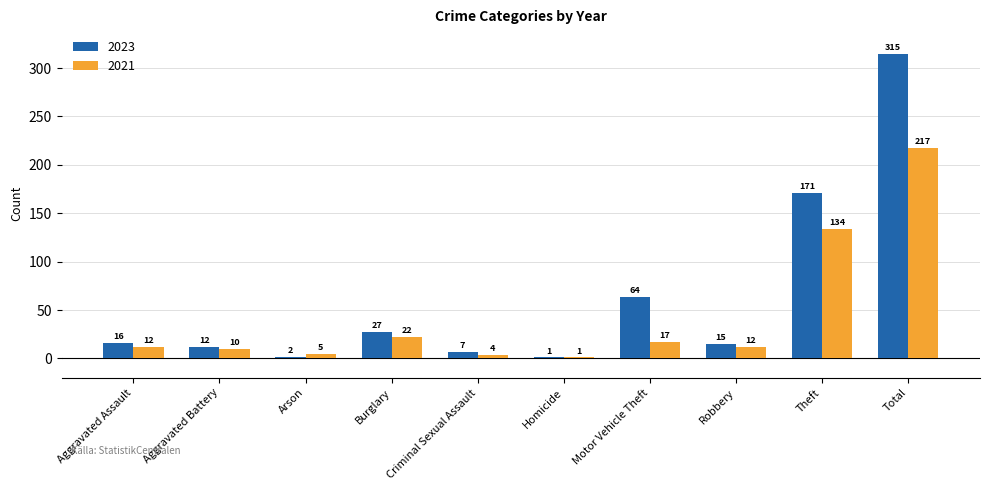

Reading left to right, list all the values displayed in this chart.

2023: Aggravated Assault=16	Aggravated Battery=12	Arson=2	Burglary=27	Criminal Sexual Assault=7	Homicide=1	Motor Vehicle Theft=64	Robbery=15	Theft=171	Total=315
2021: Aggravated Assault=12	Aggravated Battery=10	Arson=5	Burglary=22	Criminal Sexual Assault=4	Homicide=1	Motor Vehicle Theft=17	Robbery=12	Theft=134	Total=217